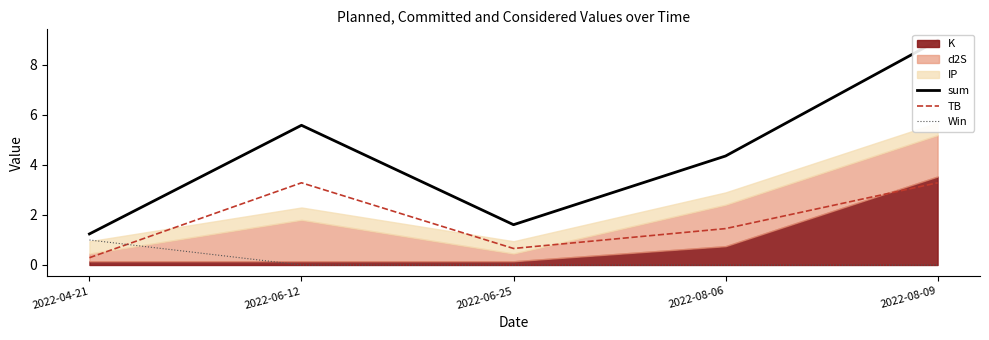

Count the number of data series in this chart.

3